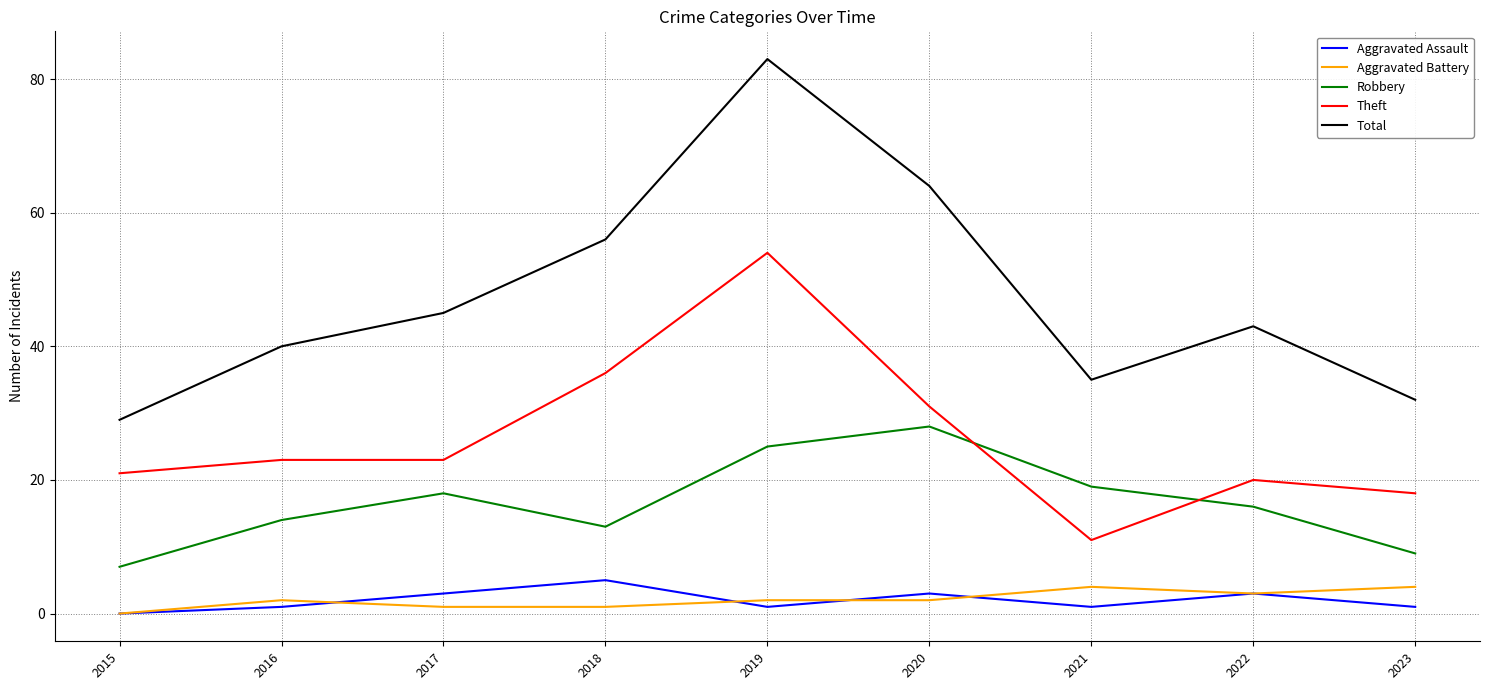

At which category is the sum across all series the highest?

2019